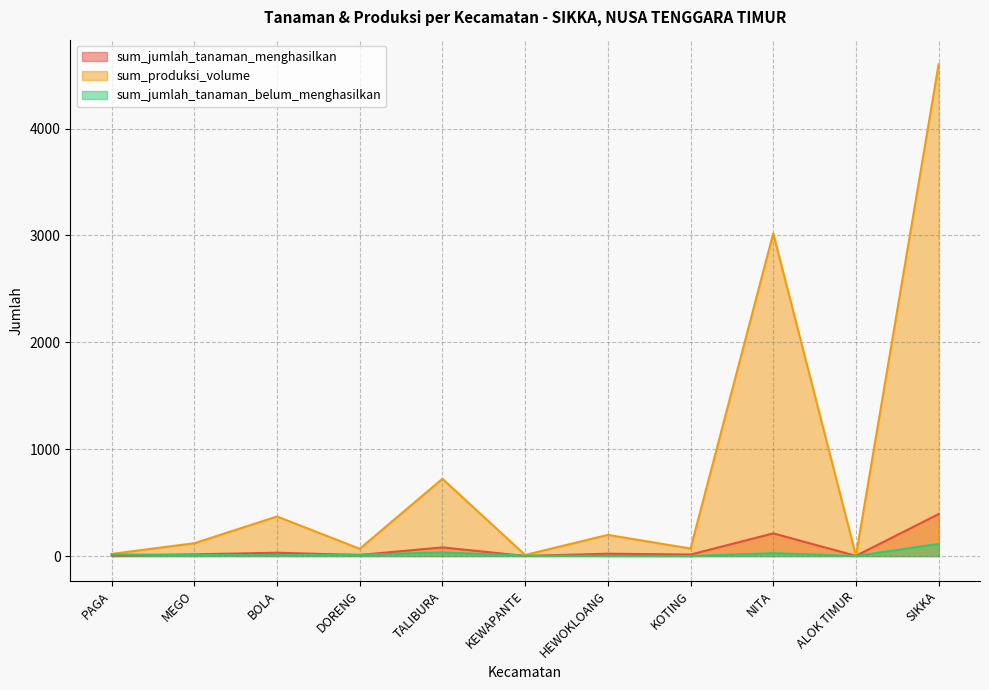

What is the label of the 11th point from the left?

SIKKA